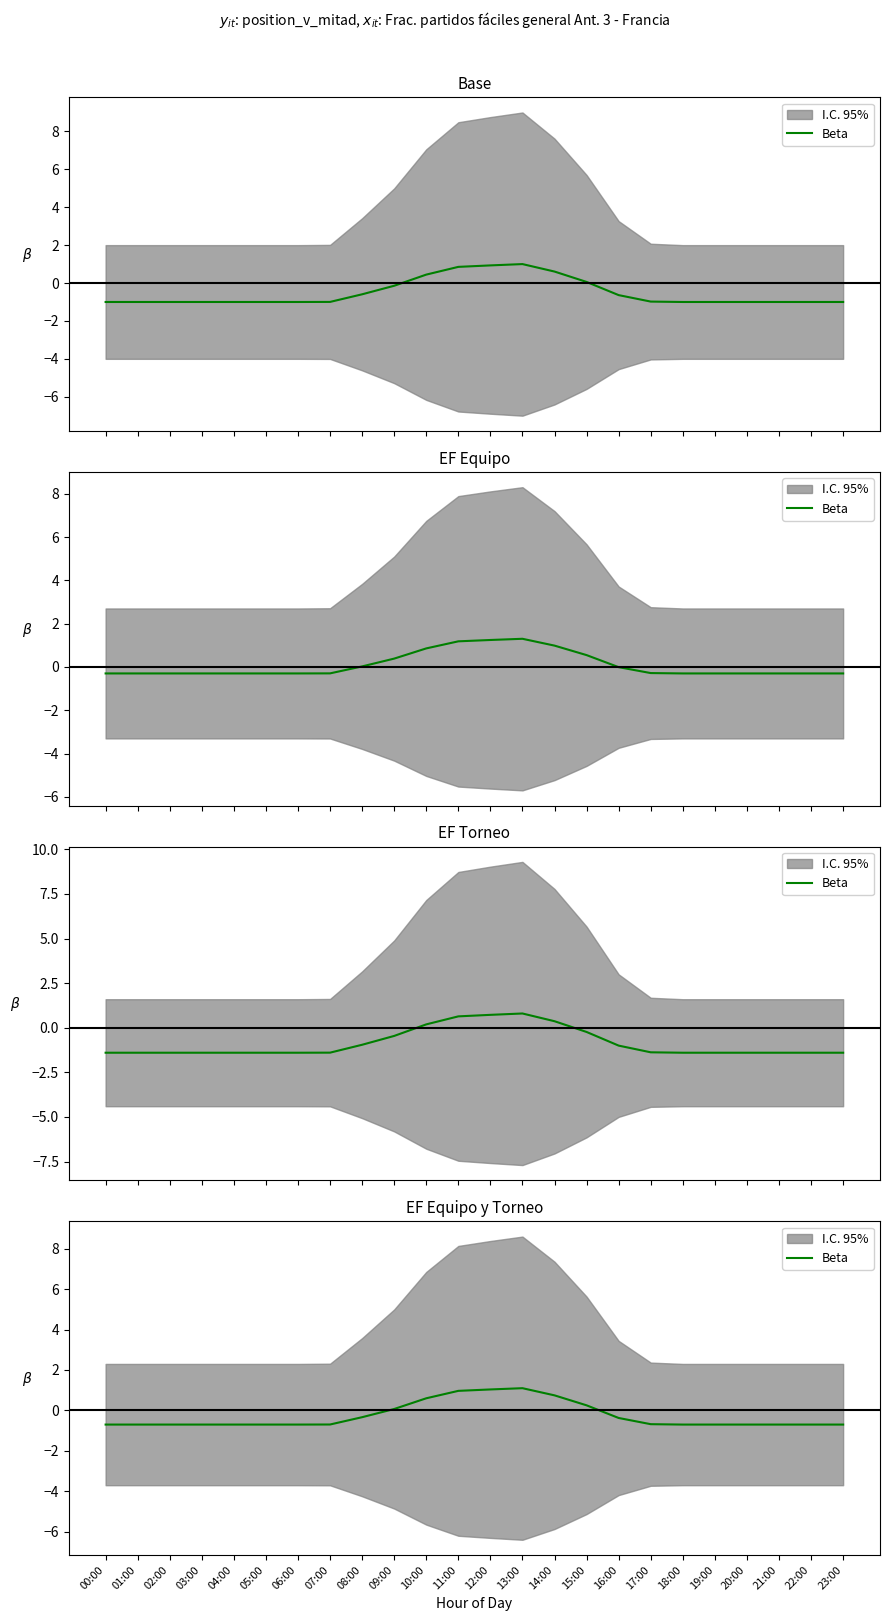

At which category does the chart reach its peak across all series?

13:00